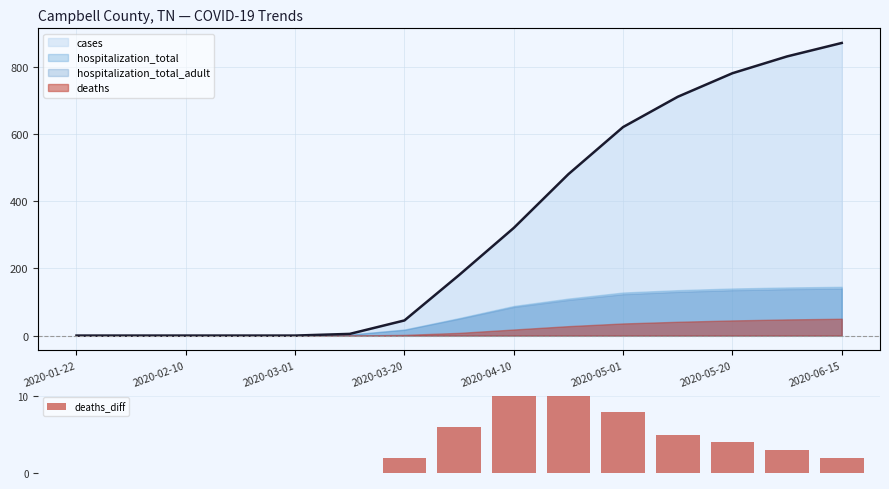

What is the maximum value for deaths_diff?

10